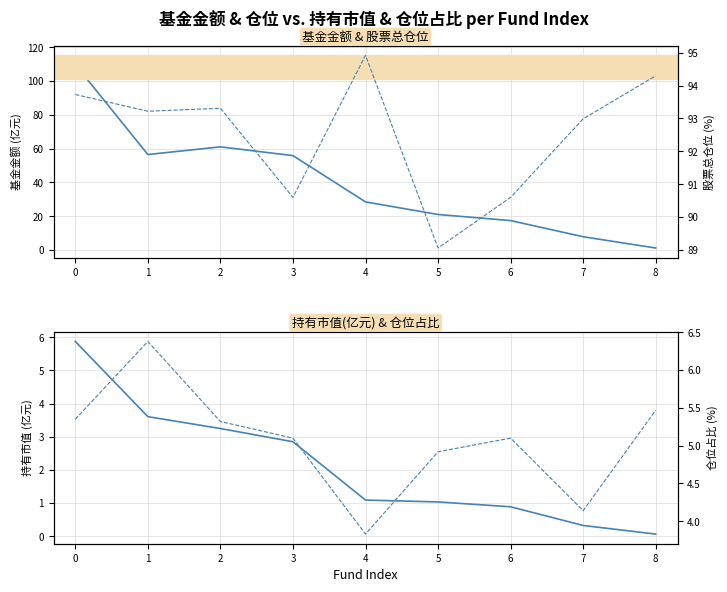

What is the sum of all 基金金额 values?

359.3